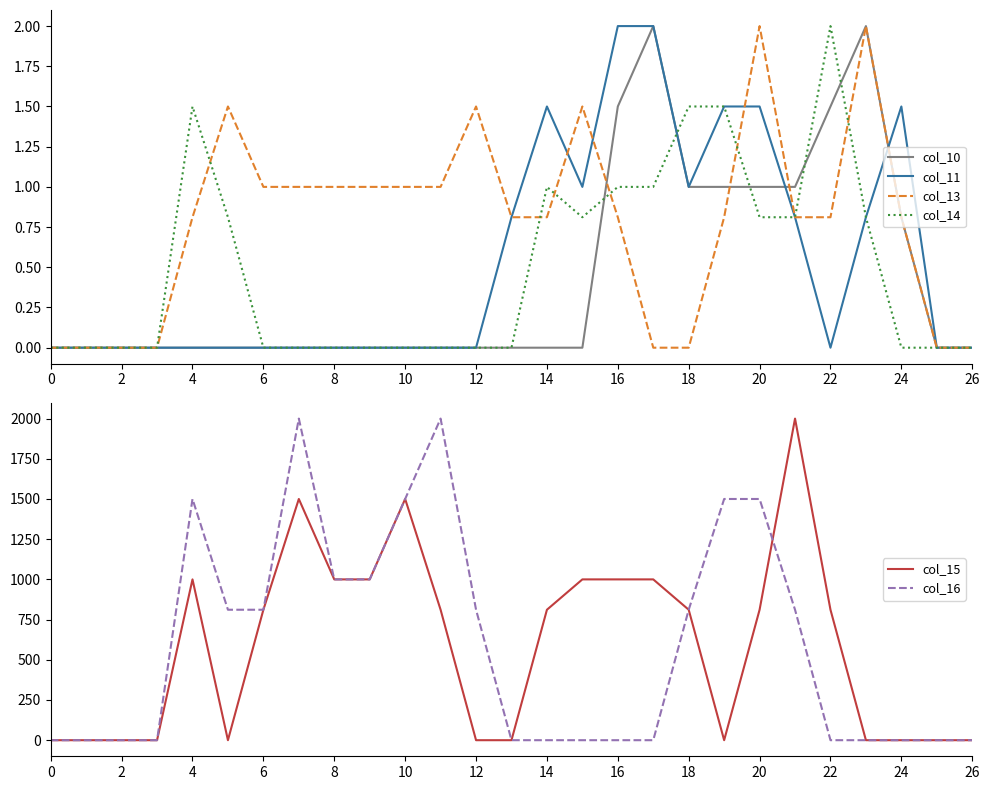

True or false: col_11 and col_15 intersect in this chart.

True